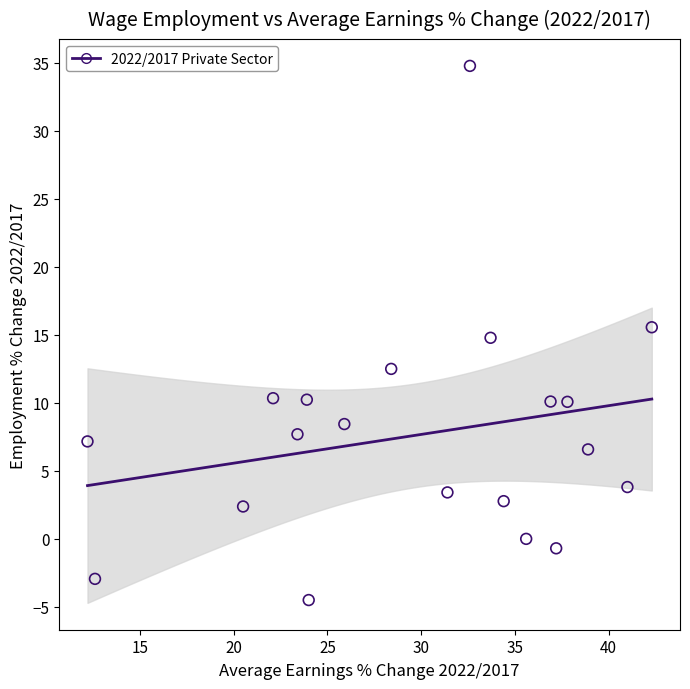

What is the range of X values (max minus min)?

30.1